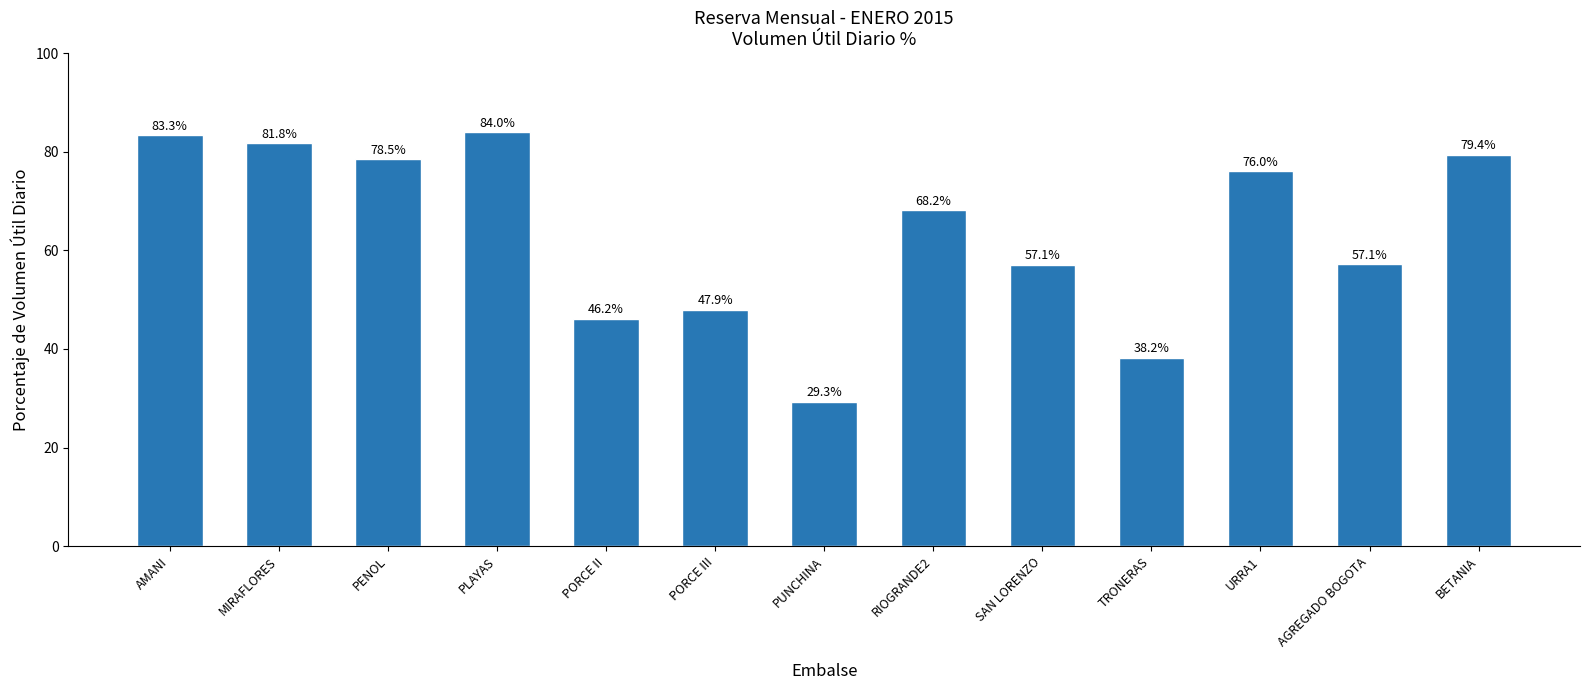

What is the label of the 4th bar from the left?

PLAYAS